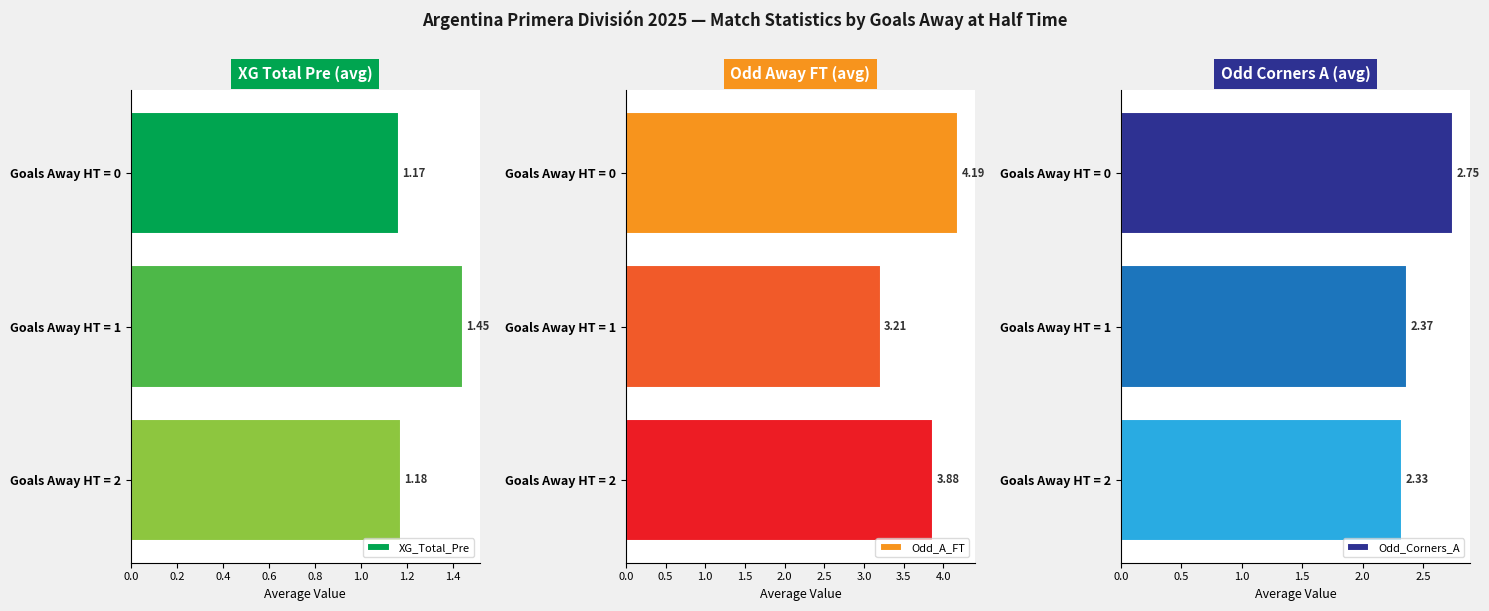

Reading left to right, list all the values displayed in this chart.

XG_Total_Pre: 1.2	1.4	1.2
Odd_A_FT: 4.2	3.2	3.9
Odd_Corners_A: 2.8	2.4	2.3